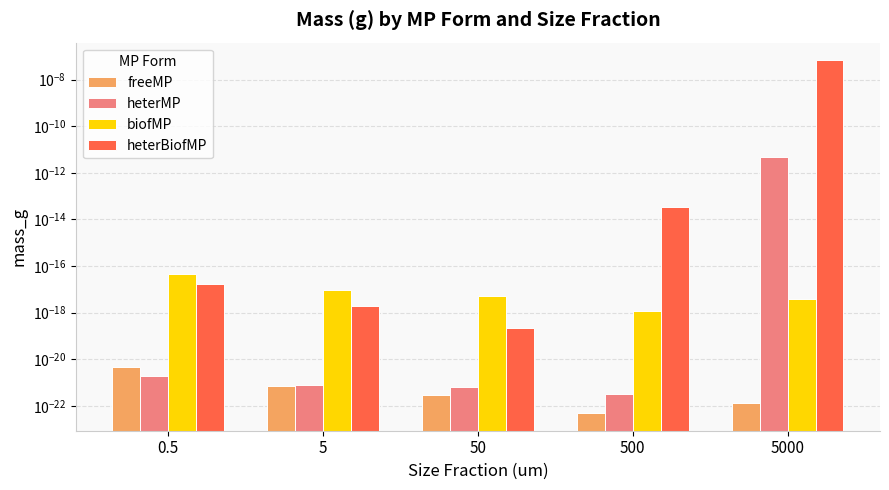

Are the bars grouped side by side (vs. stacked)?

Yes